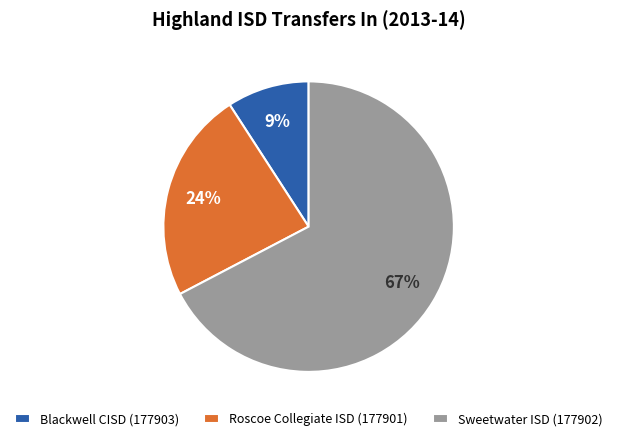

Does Sweetwater ISD (177902) account for over 50% of the chart?

Yes